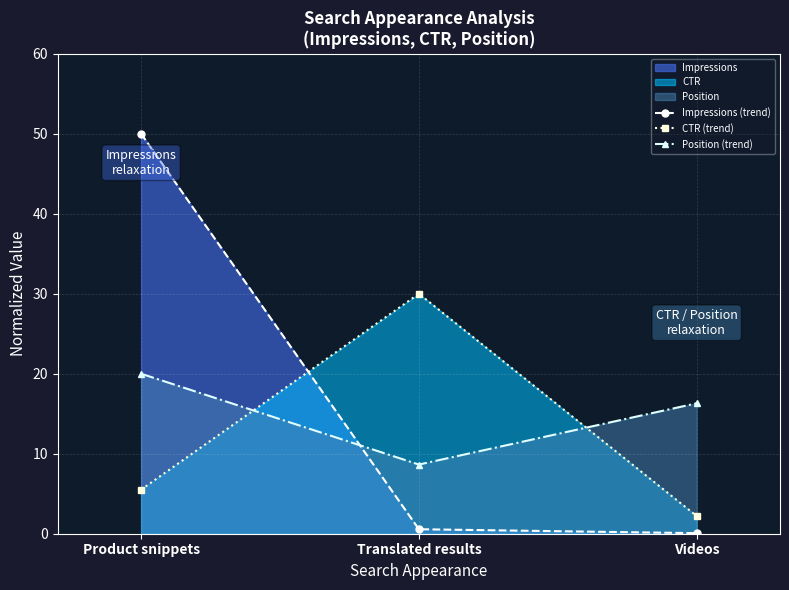

What is the sum of all Position (trend) values?

45.0